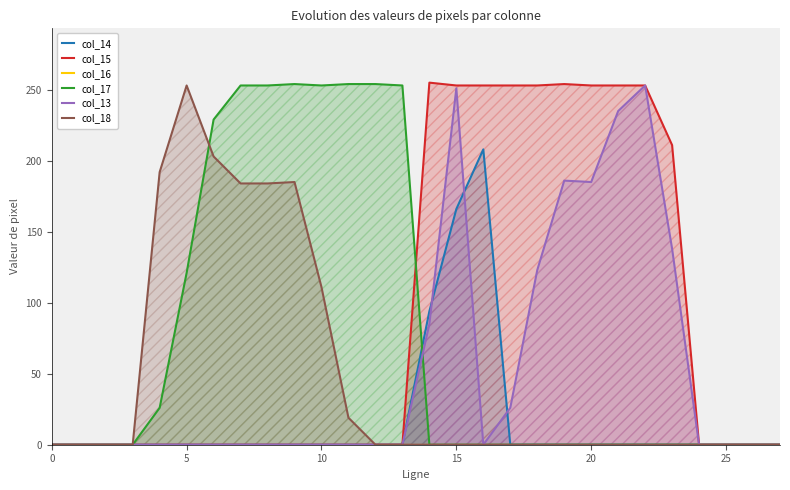

How many interior local peaks does the col_14 series have?

1